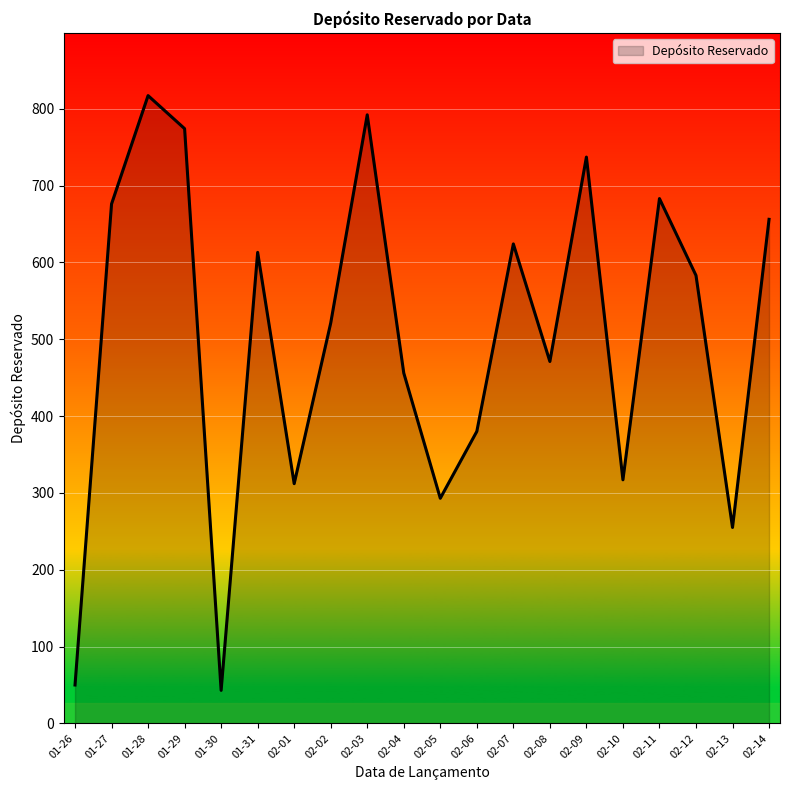

Reading left to right, list all the values displayed in this chart.

50	676	817	774	43	613	312	521	792	456	293	380	624	471	737	317	683	583	255	656